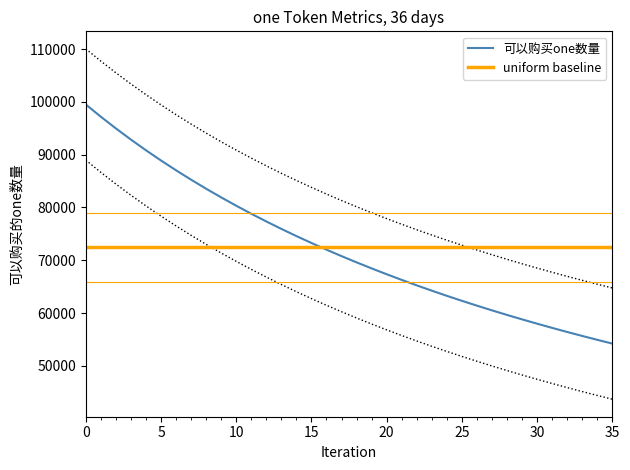

What is the lowest value of the 可以购买one数量 series?

54204.5